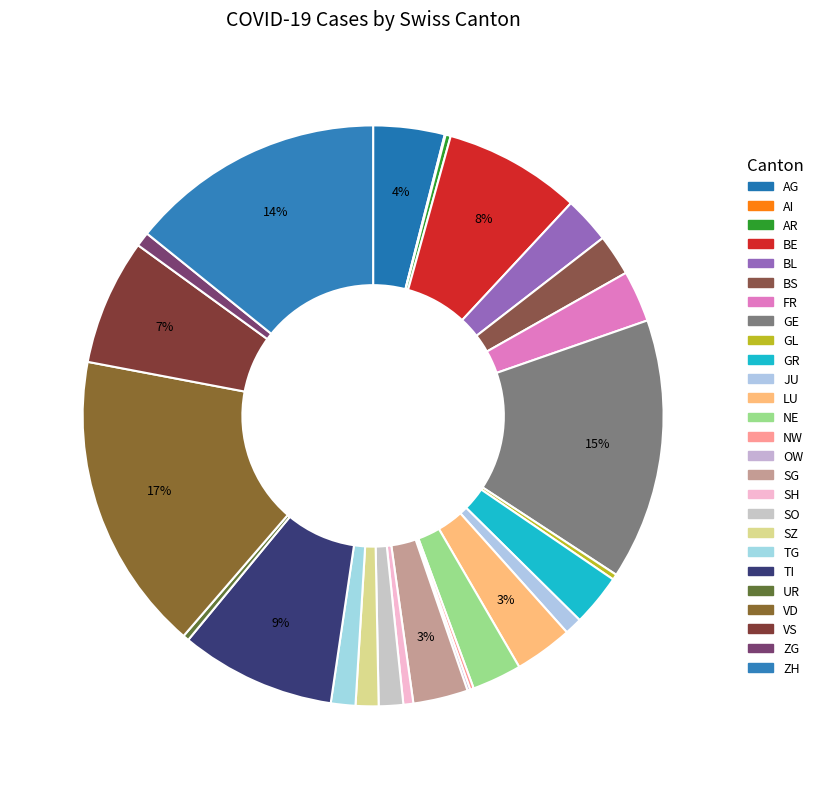

What is the smallest slice in the pie chart?

AI